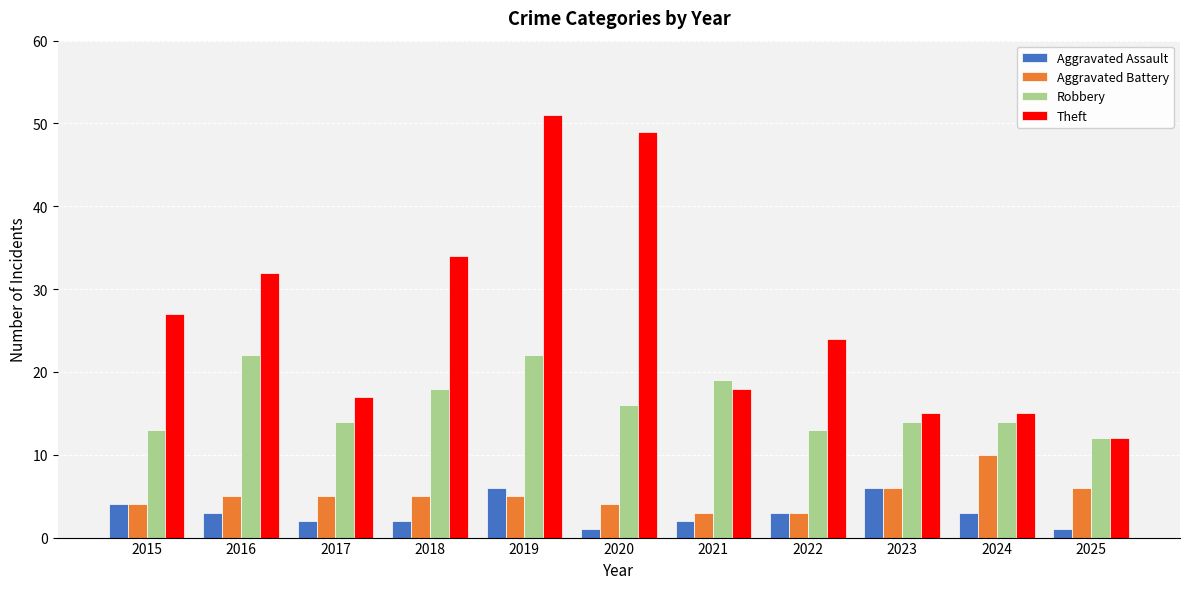

What is the difference between the Aggravated Battery values at 2021 and 2025?

3